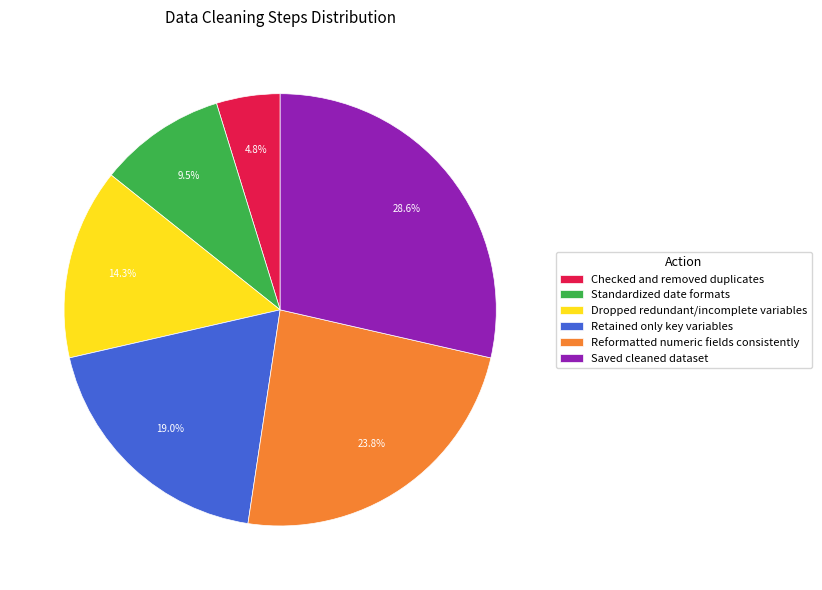

To the nearest percent, what percentage of the pie is Checked and removed duplicates?

5%